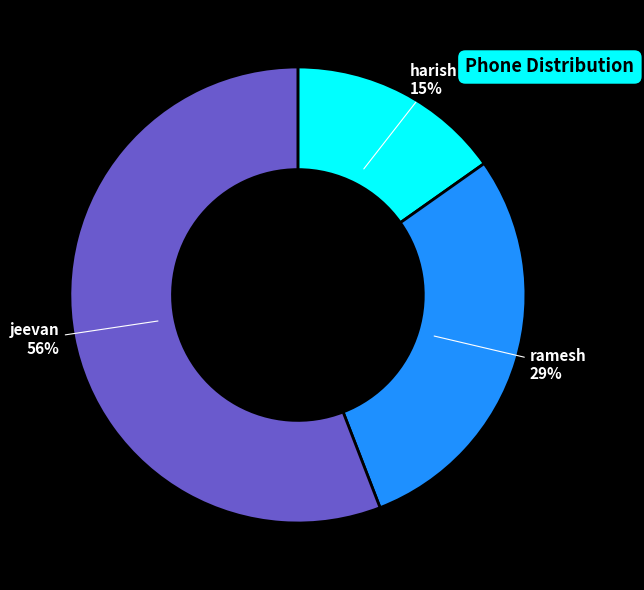

What is the majority slice?

jeevan